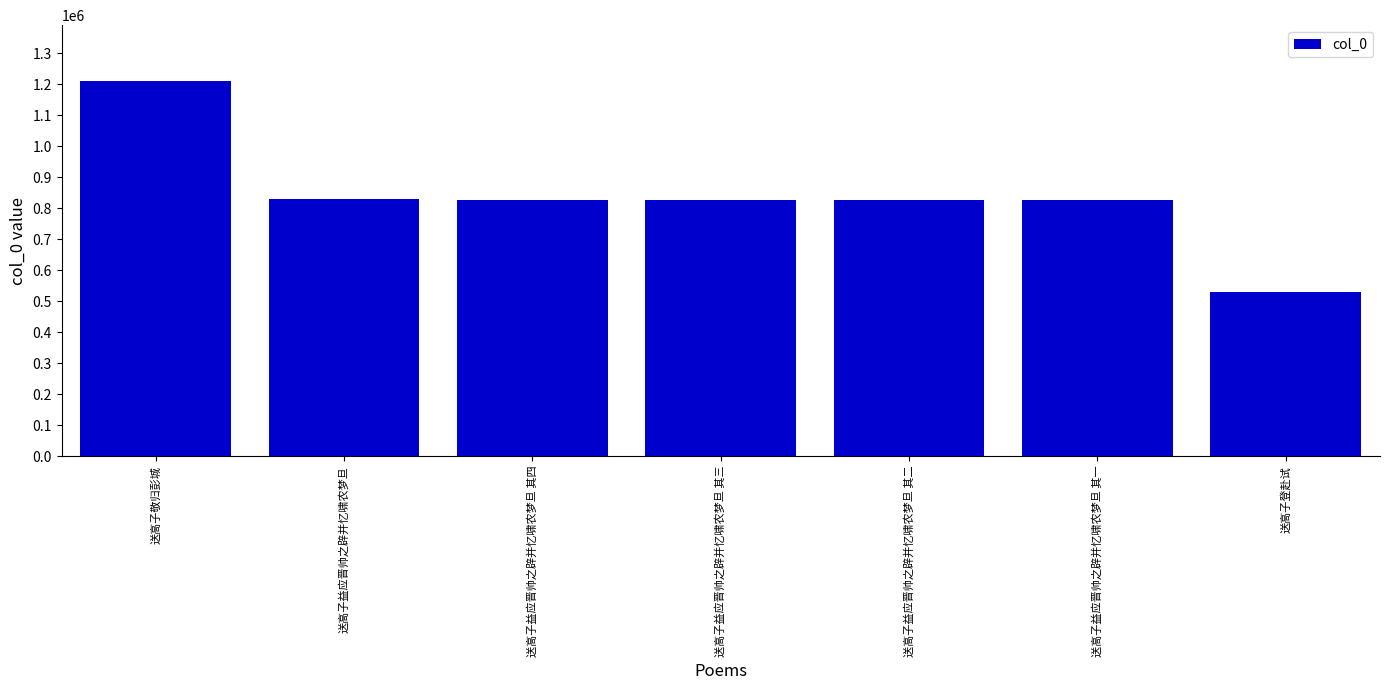

What is the difference between the second highest and minimum values?

301782